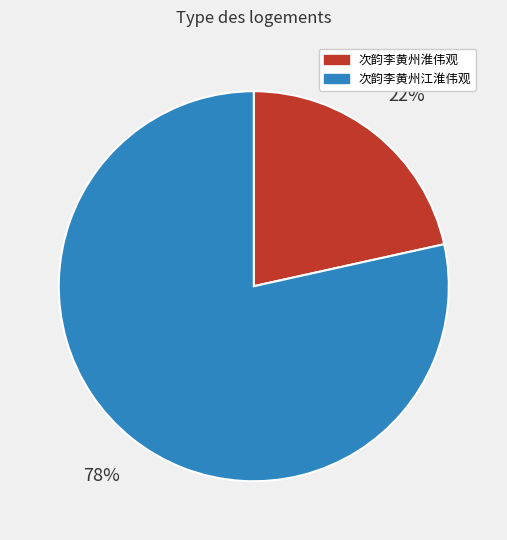

Approximately how many times larger is the value at 次韵李黄州淮伟观 compared to 次韵李黄州江淮伟观?

0.3